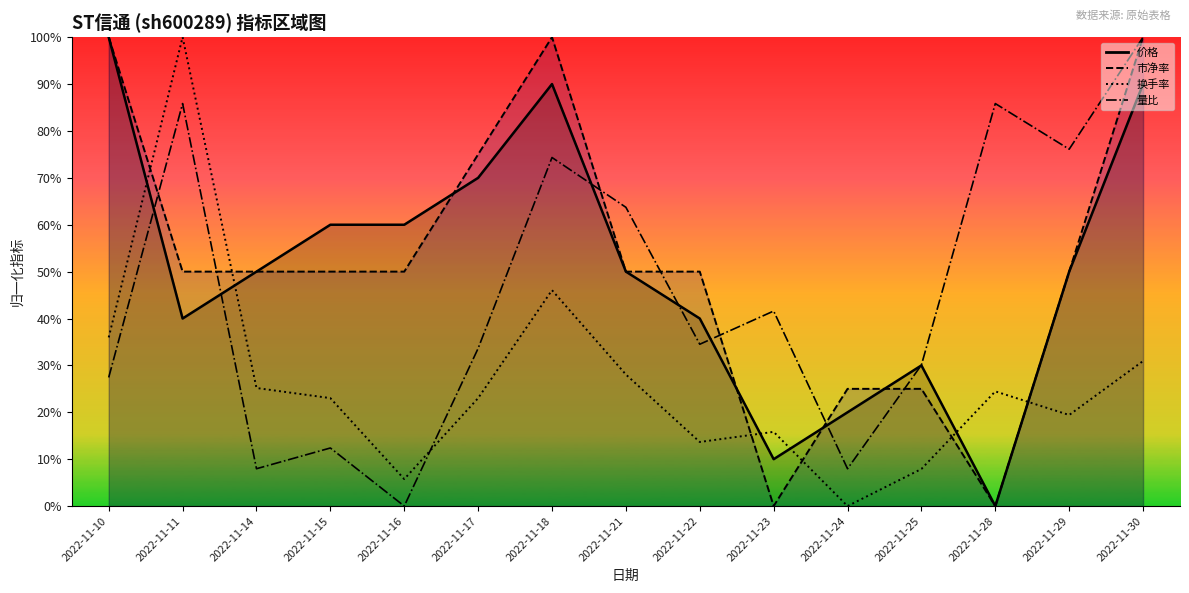

What is the approximate value of 量比 at 2022-11-28?

0.9